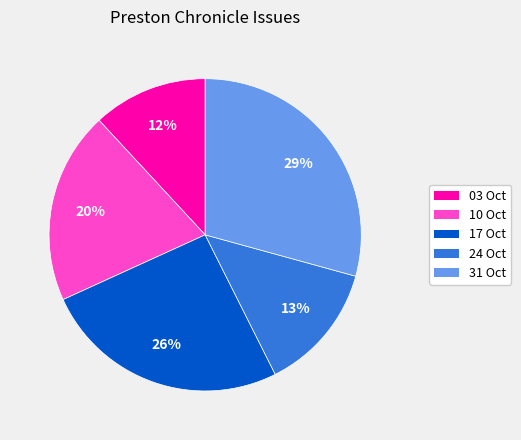

To the nearest percent, what is the difference between the largest and smallest slice percentages?

17%